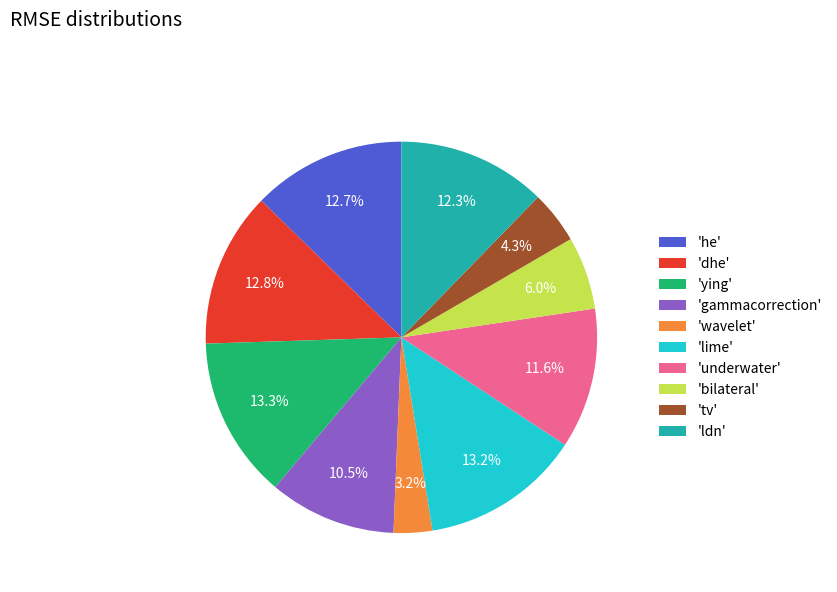

Between 'he' and 'bilateral', which is larger?

'he'